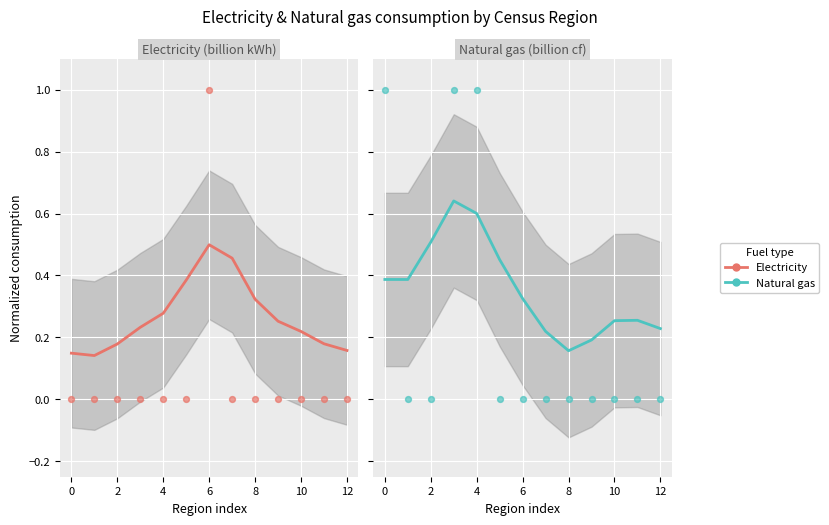

Which series contains the highest Y value?

Natural gas (billion cf)